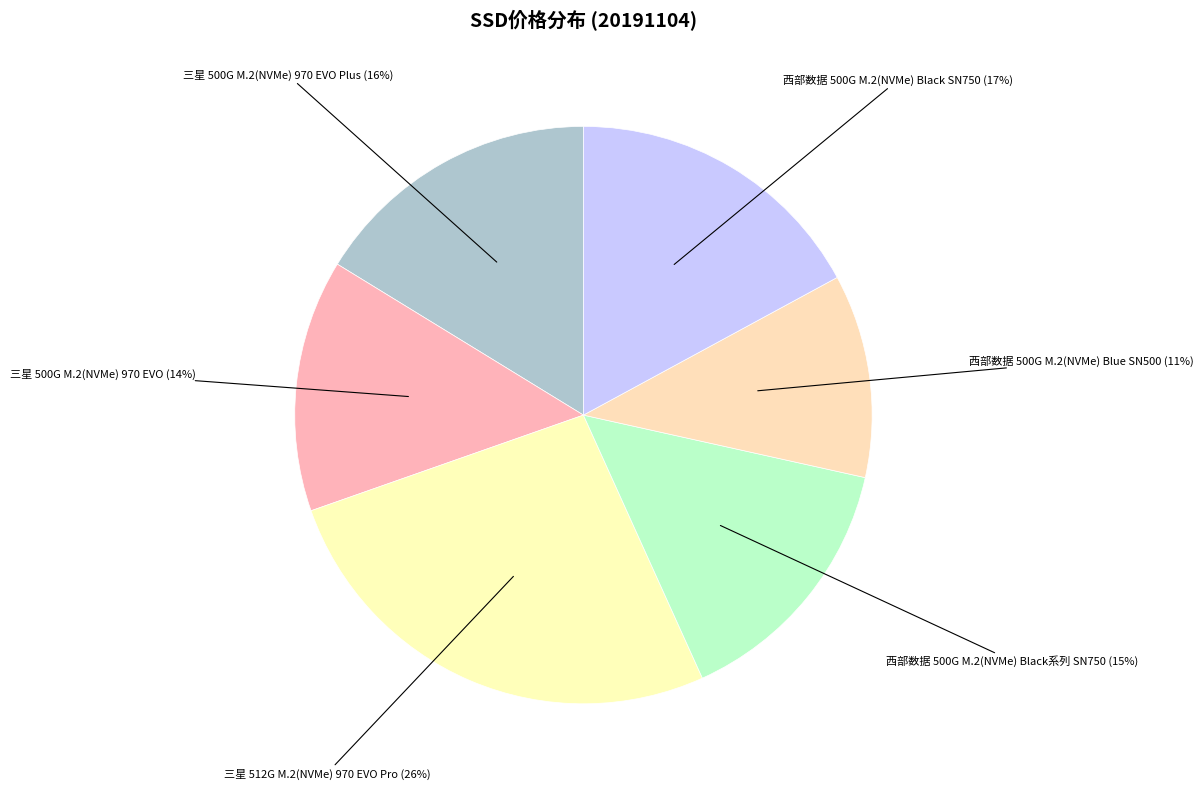

Count the number of slices in the pie.

6